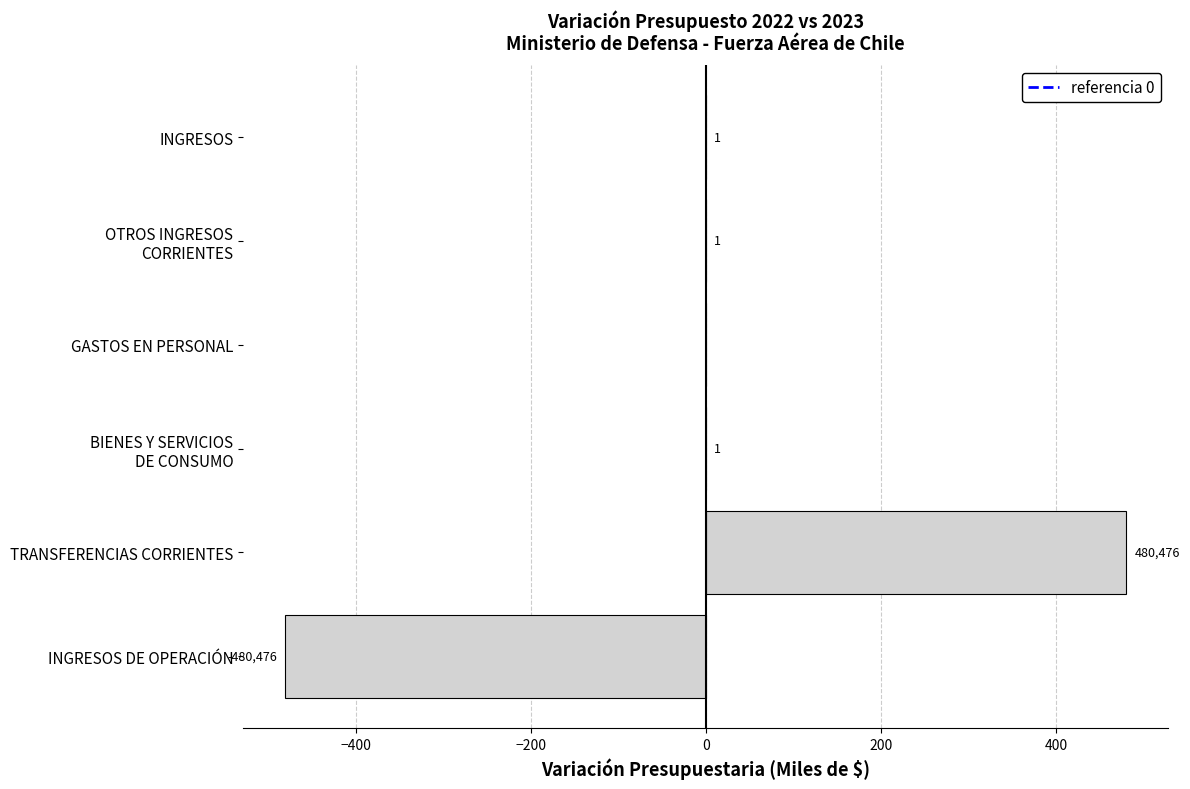

Are the bars horizontal?

Yes